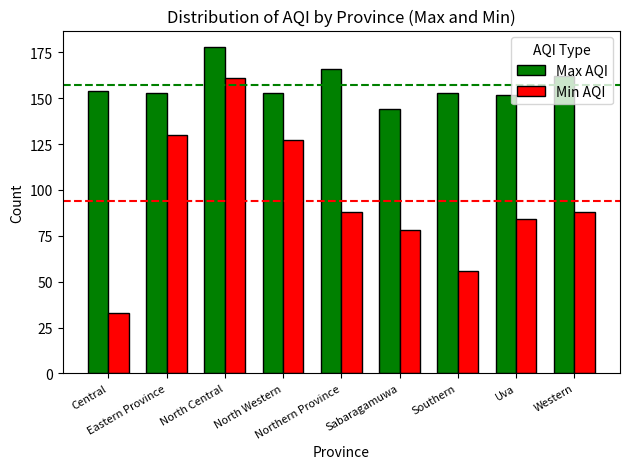

Are the bars grouped side by side (vs. stacked)?

Yes